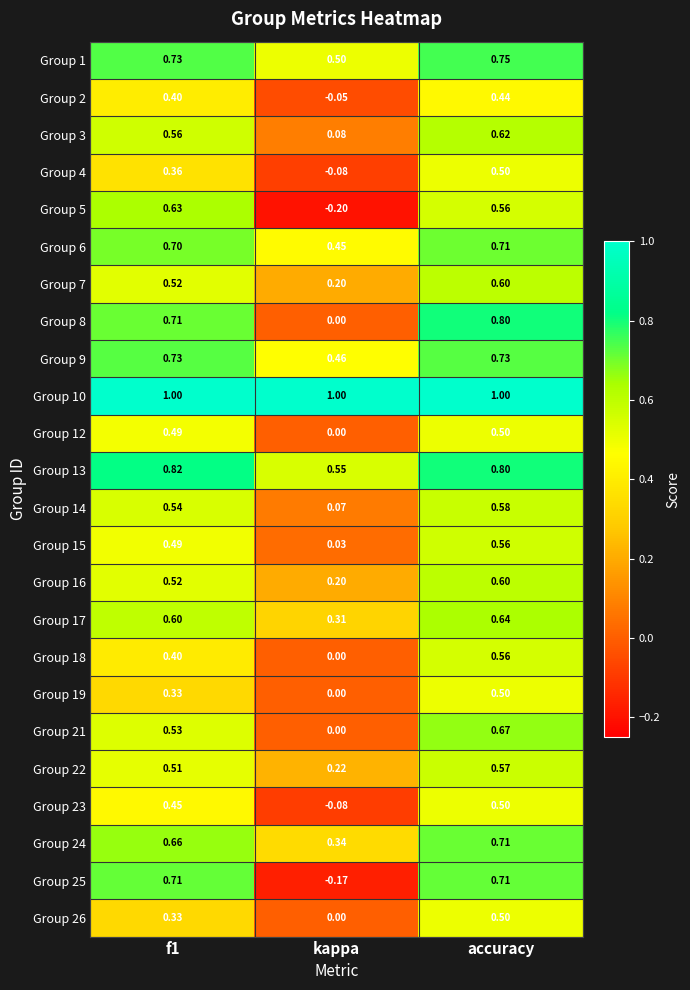

At which label is Group 1 closest to 0?

kappa